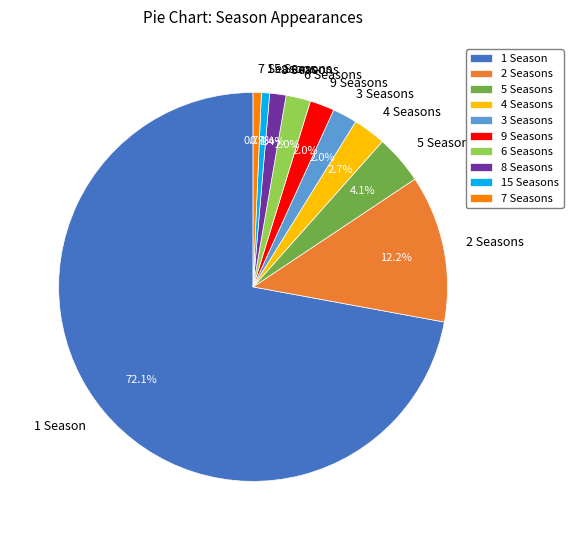

To the nearest percent, what is the difference between the 3 Seasons and 8 Seasons slice percentages?

1%